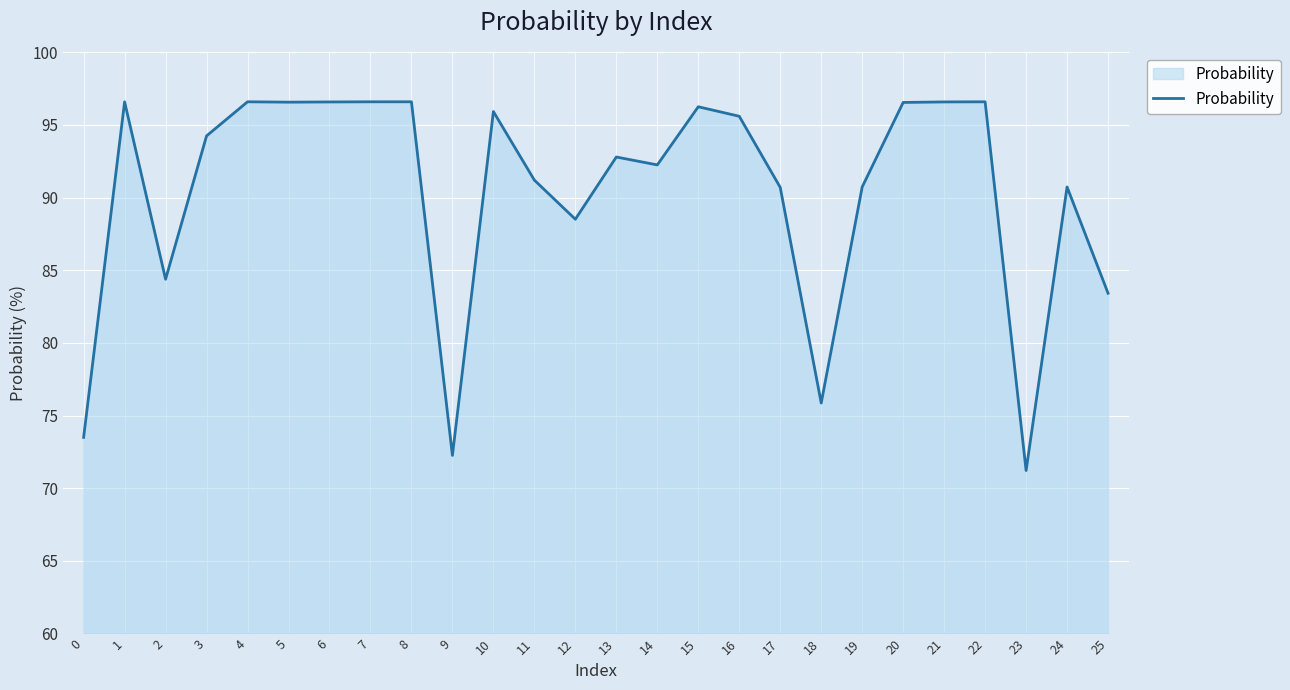

Is it true that the value at 20 is 96.5?

True